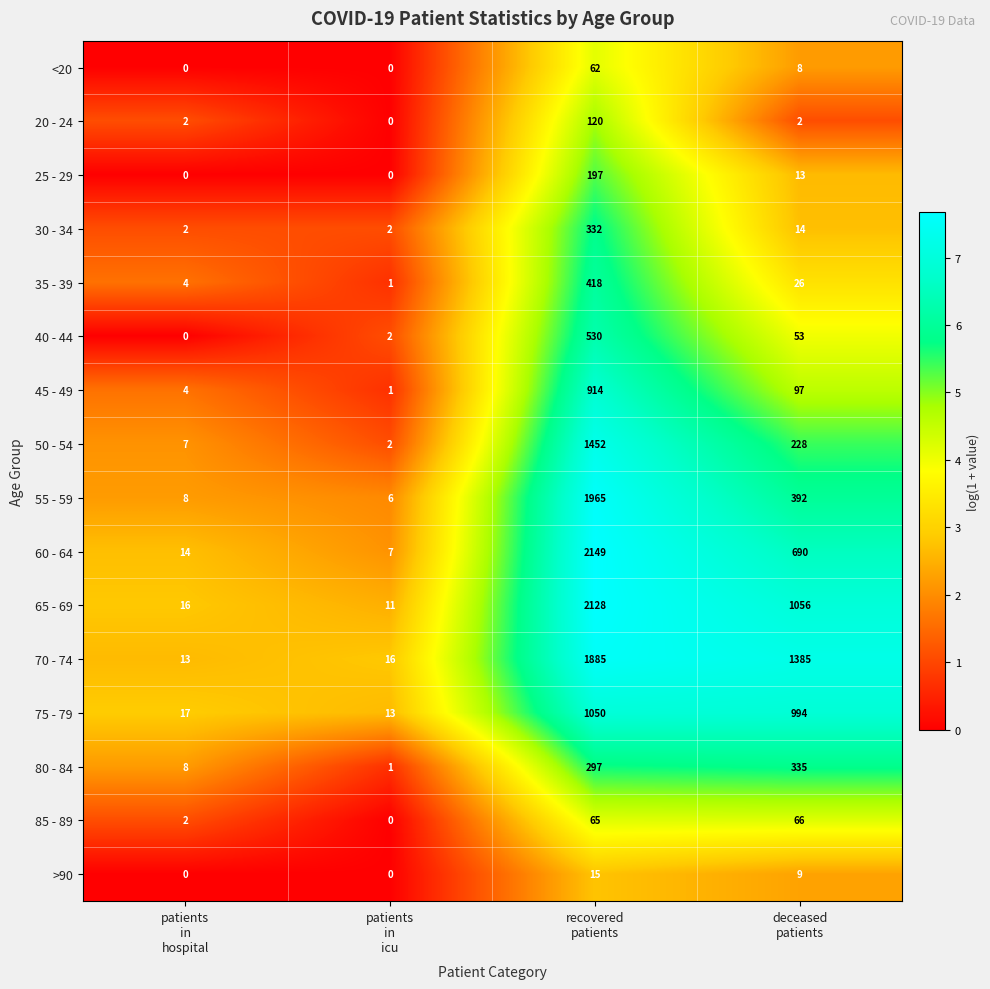

Which series has the largest range (max minus min)?

60 - 64